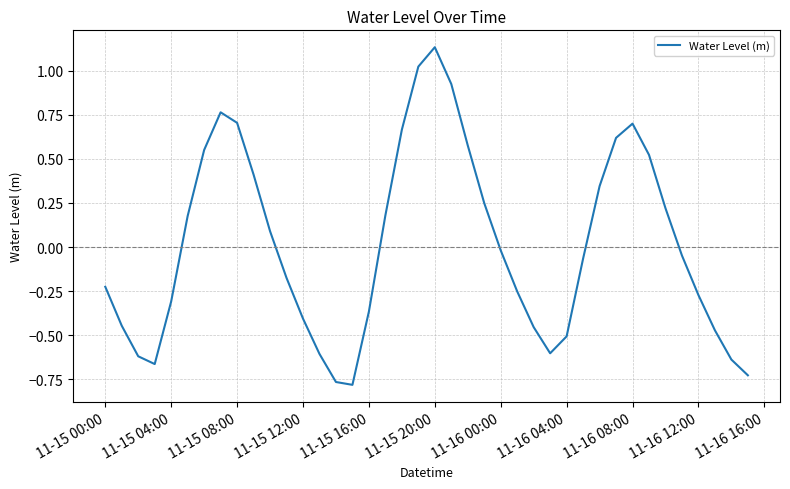

Does the chart have visible grid lines?

Yes